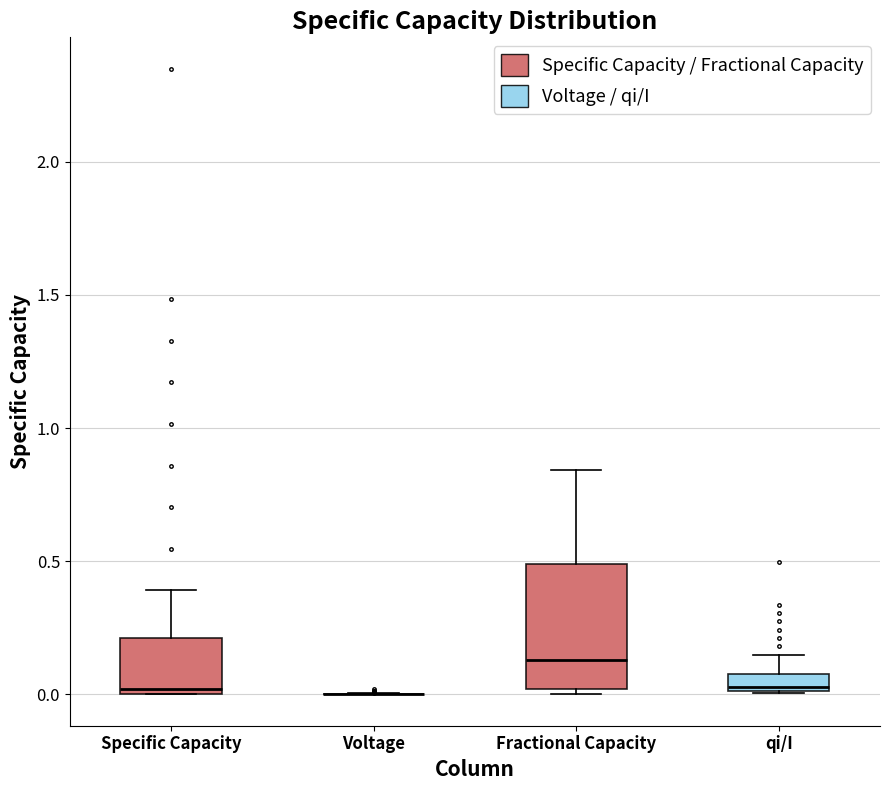

Comparing the boxes themselves (not the whiskers), which one is the tallest?

Fractional Capacity